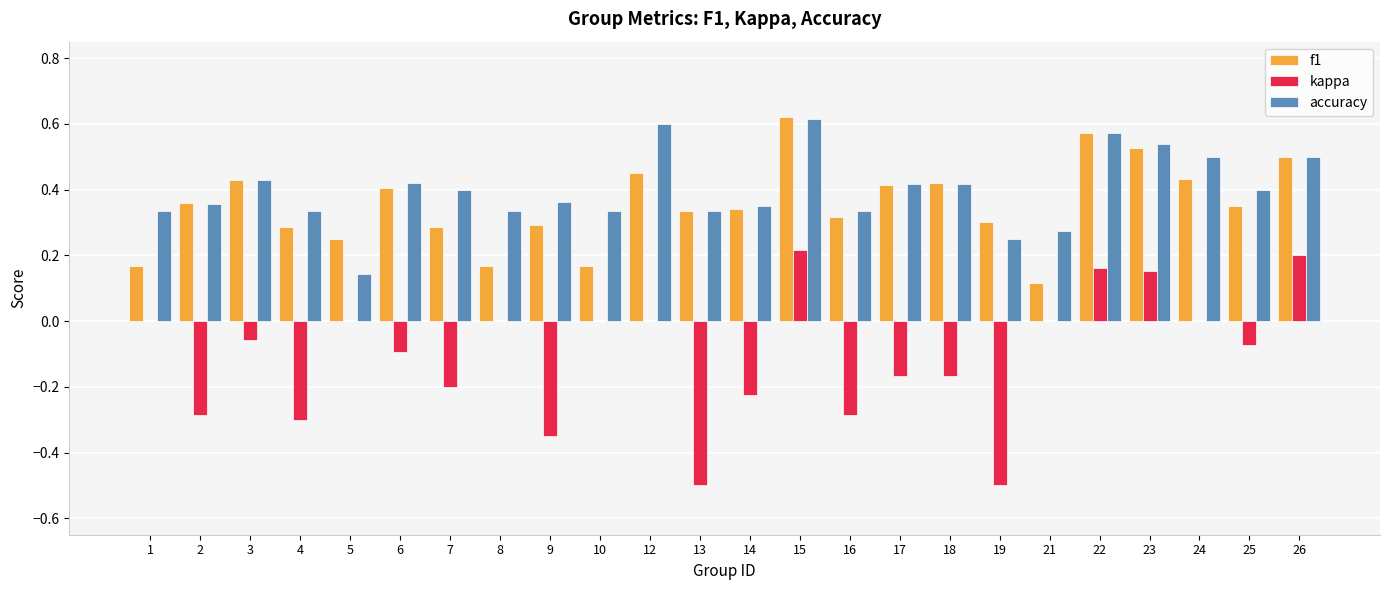

How many groups of bars are there?

24